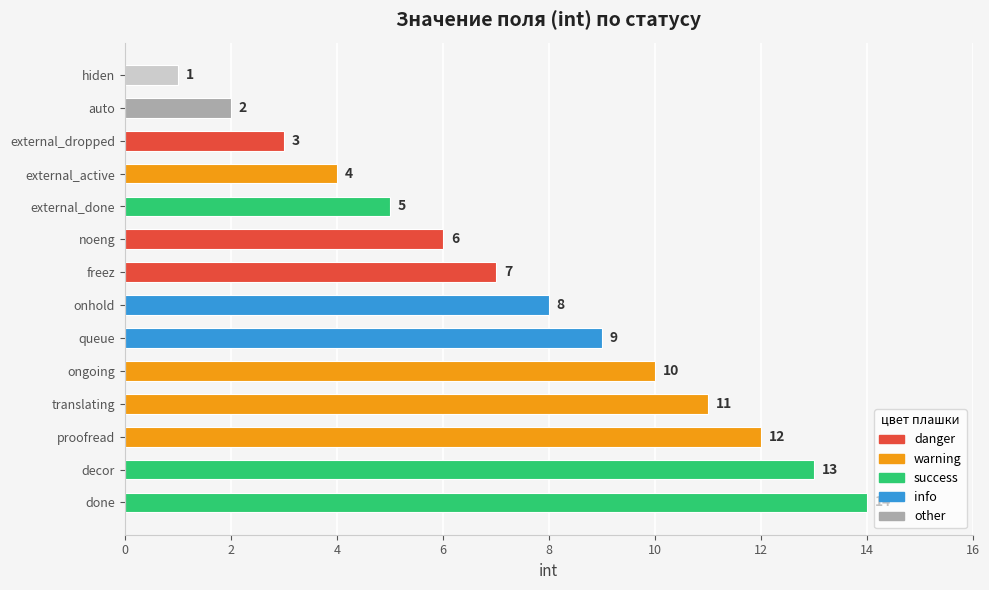

What is the difference between the maximum and minimum values?

13